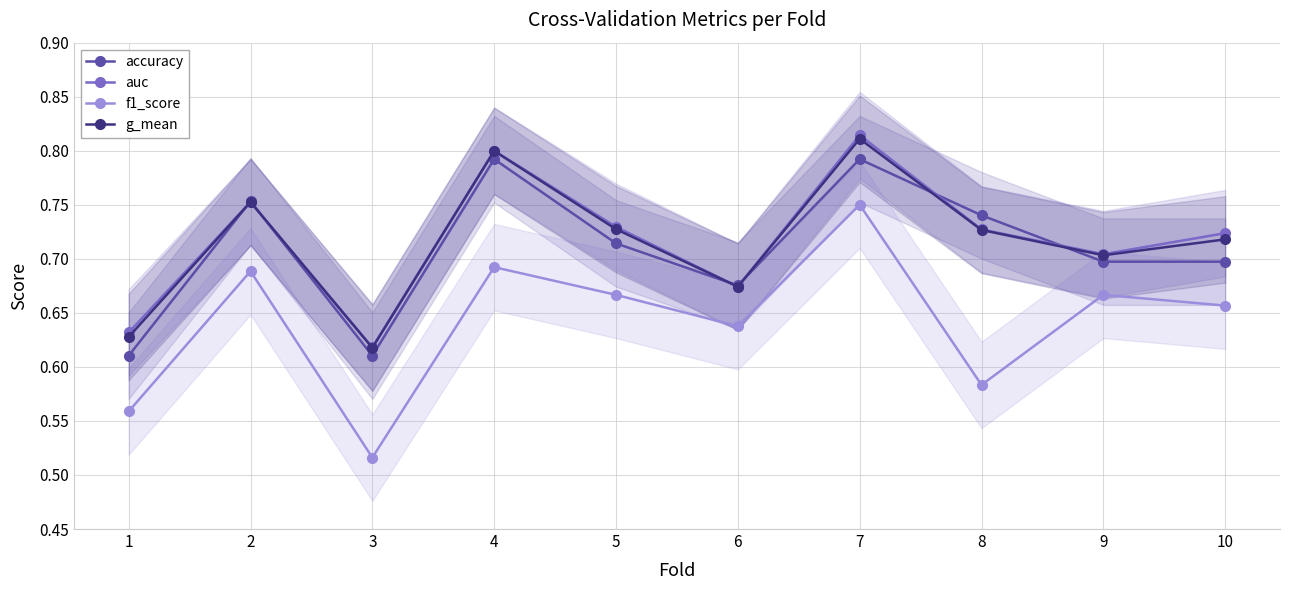

What is the value of the accuracy point at the 1st from the left?

0.6